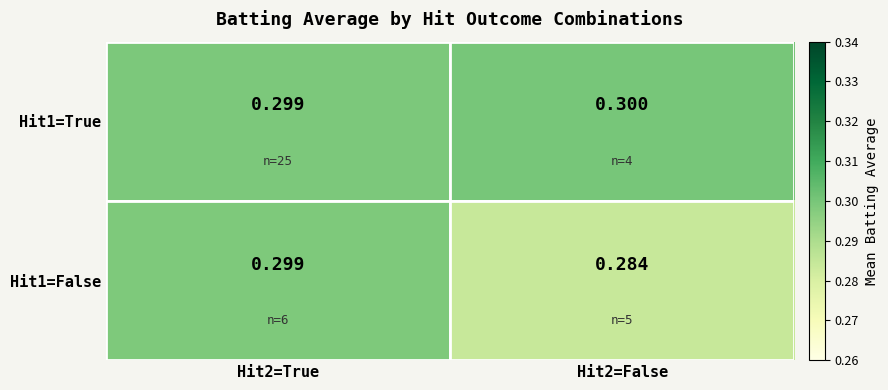

Count the number of data series in this chart.

2